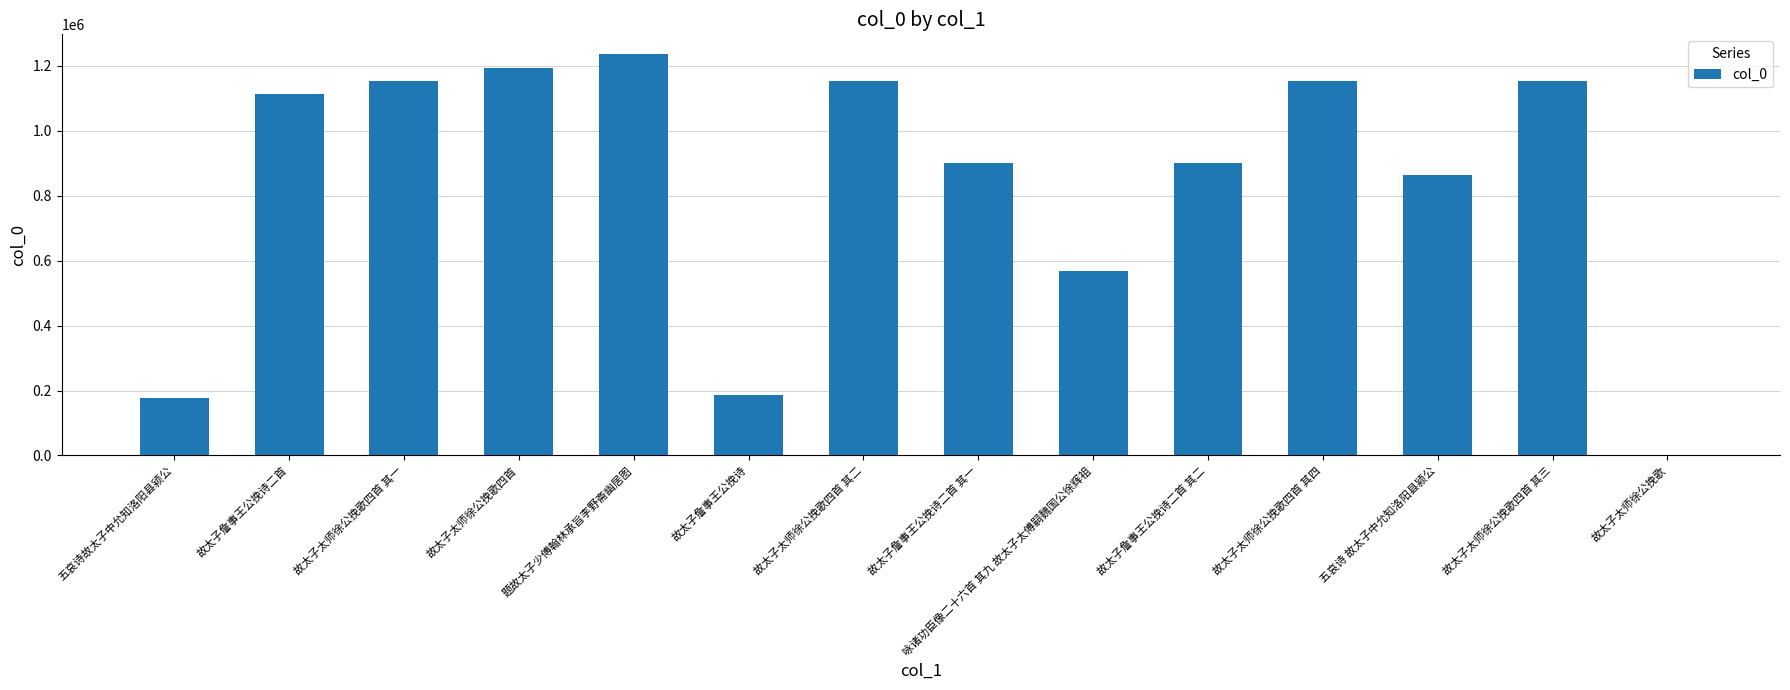

What value does the data have at 五哀诗 故太子中允知洛阳县颍公?

863788